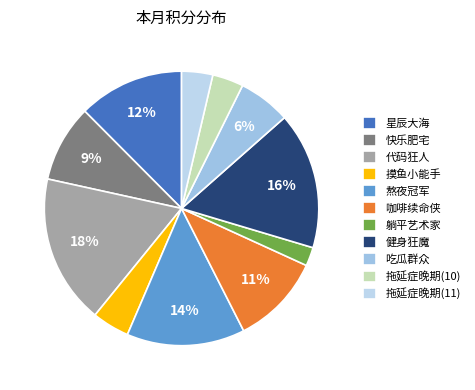

Which slice is the largest?

代码狂人